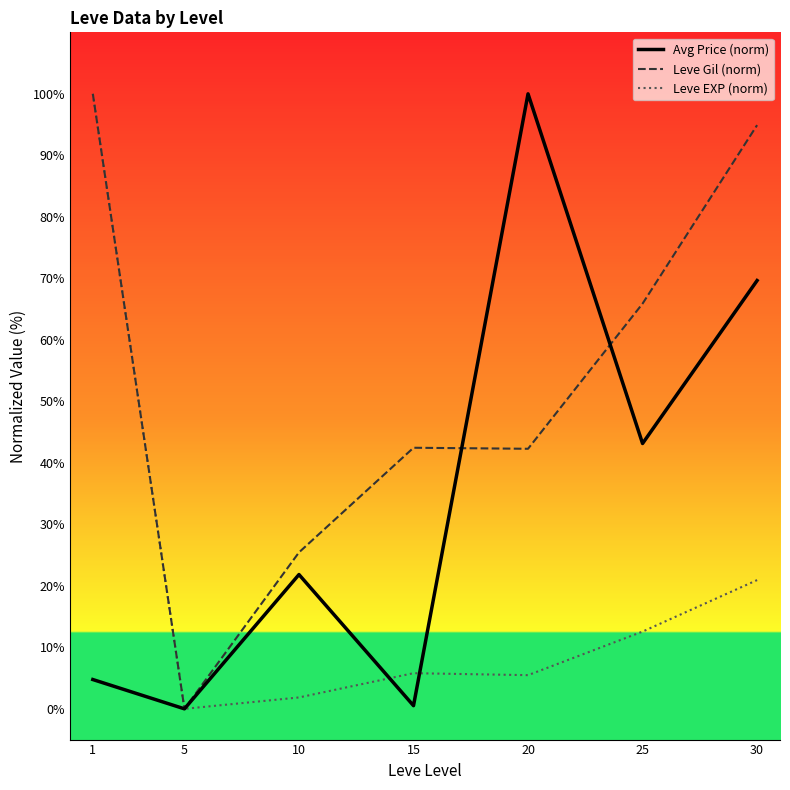

What is the sum of the Avg Price (norm) values at 25 and 5?

43.1